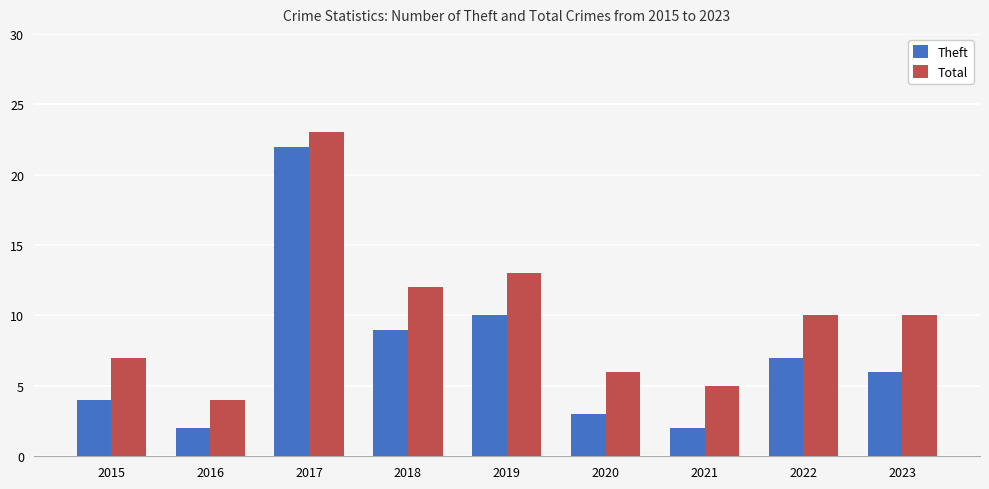

Which label corresponds to the largest value in the chart?

2017